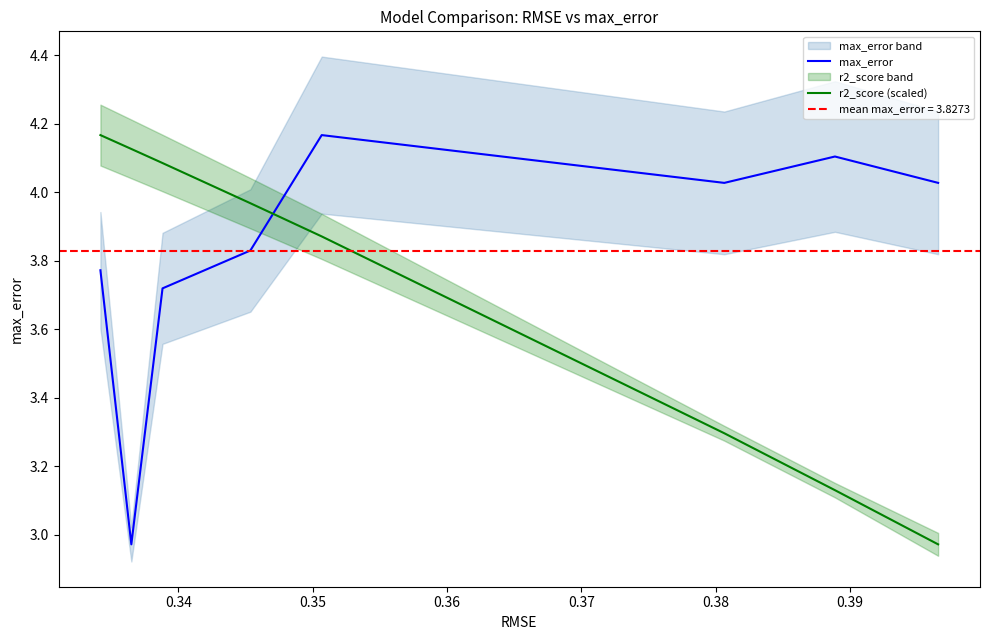

How many times do r2_score (scaled) and max_error cross each other?

1